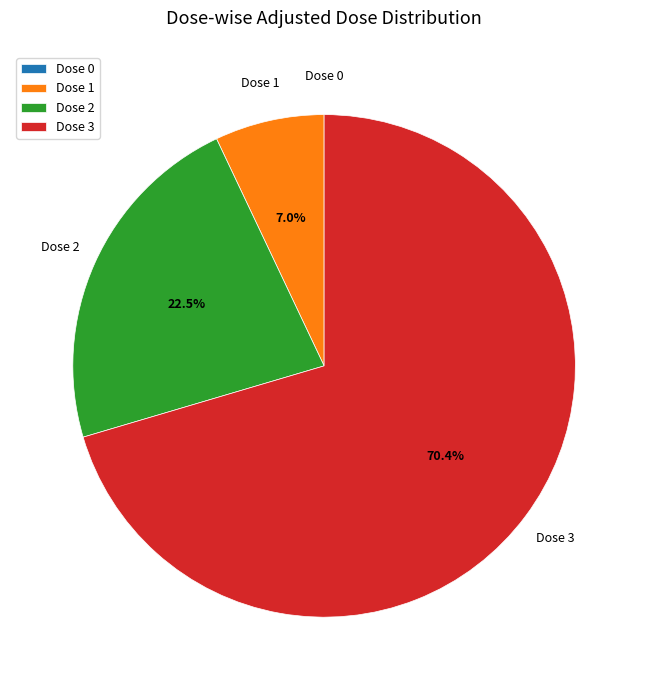

Between Dose 2 and Dose 3, which is larger?

Dose 3